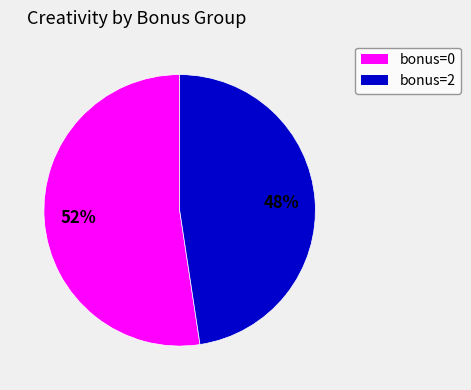

To the nearest percent, what is the average slice percentage?

50%